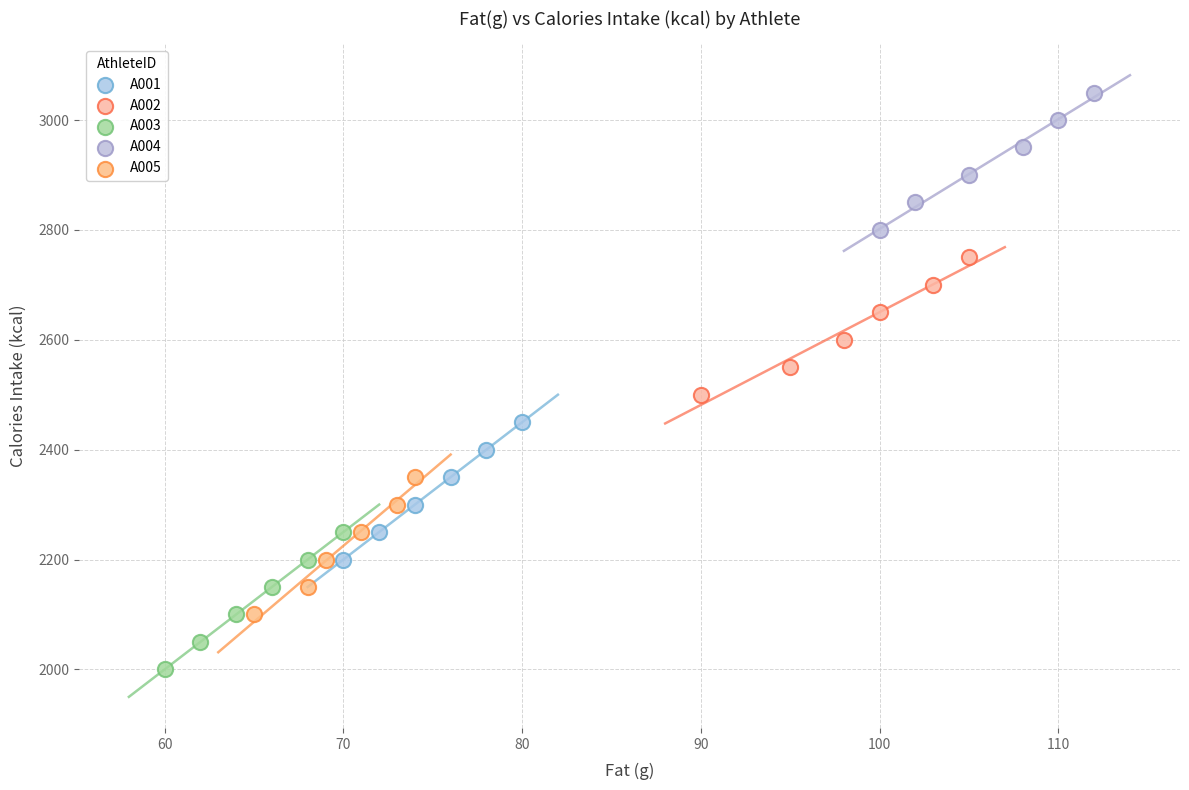

What are all the series names shown in the legend?

A001, A002, A003, A004, A005